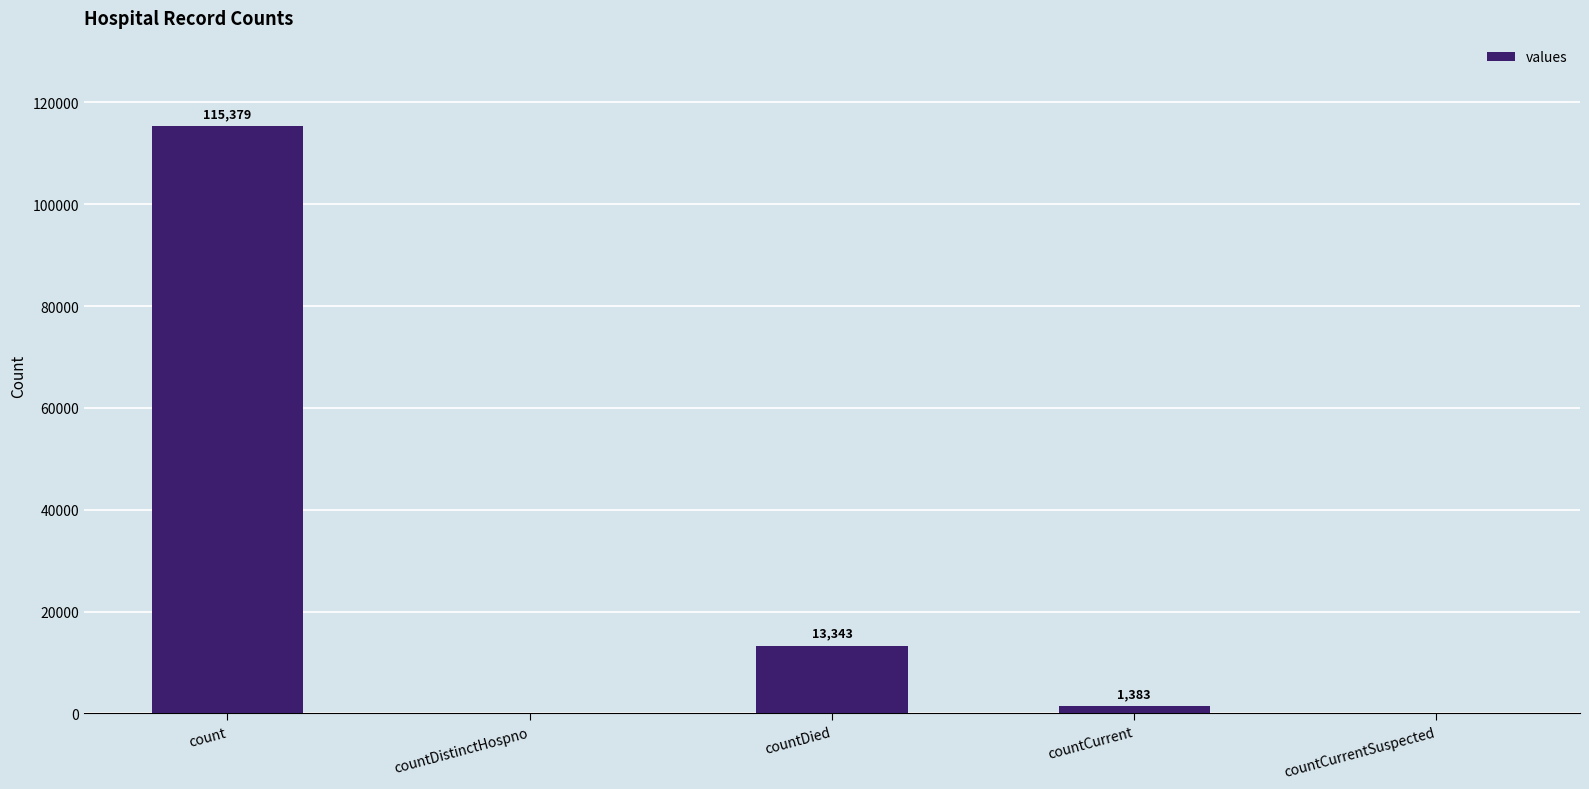

Approximately how many times larger is the value at countDied compared to count?

0.1